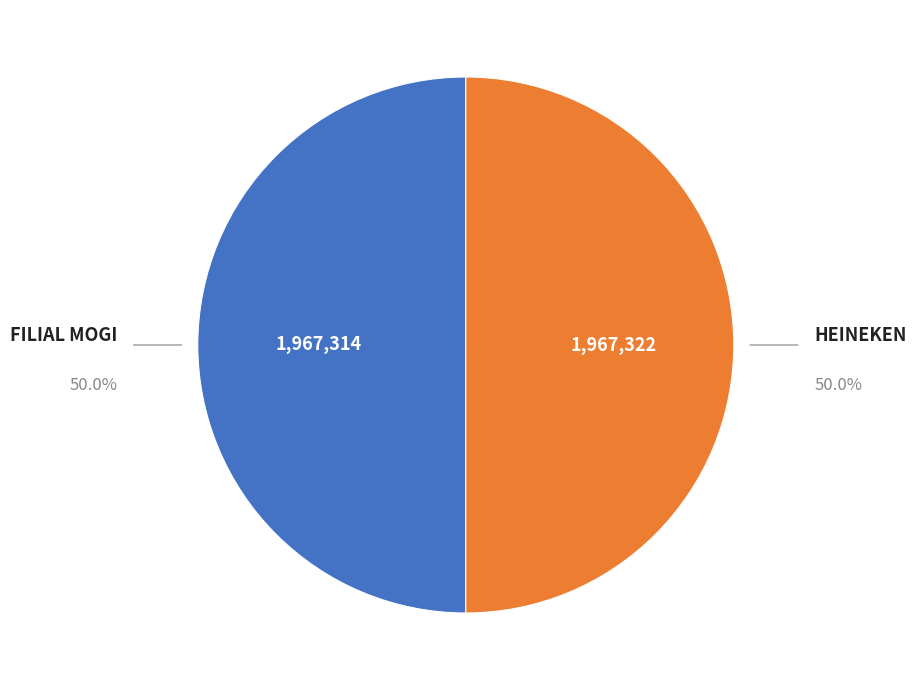

What percentage is the HEINEKEN slice, to the nearest percent?

50%